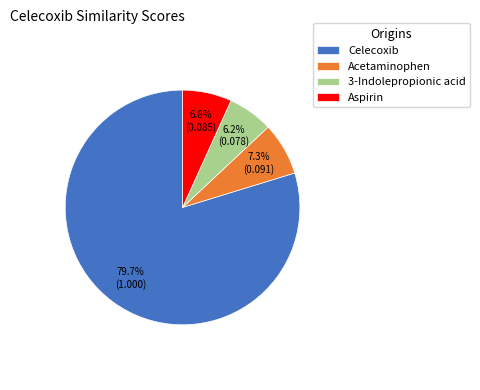

To the nearest percent, what portion does 3-Indolepropionic acid represent?

6%